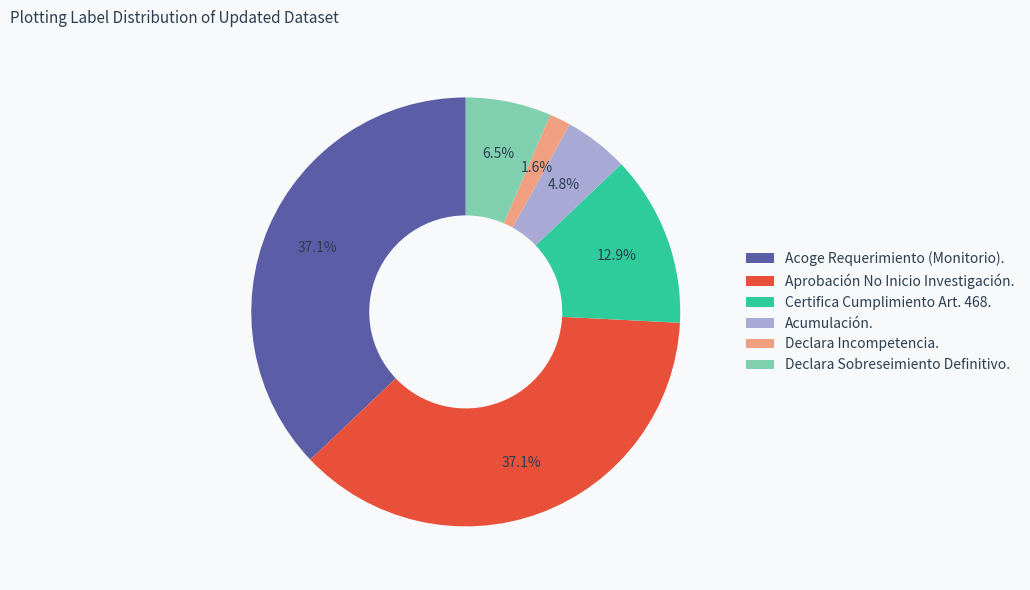

Which category has the smallest portion of the pie?

Declara Incompetencia.